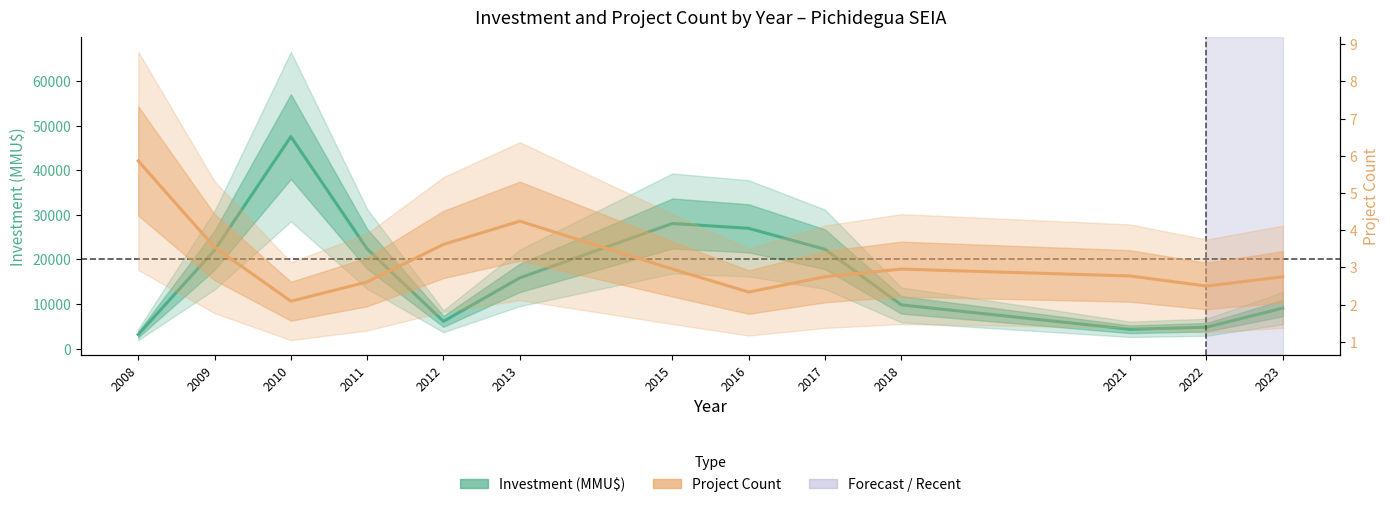

True or false: Investment (MMU$) and Project Count cross at least once.

False